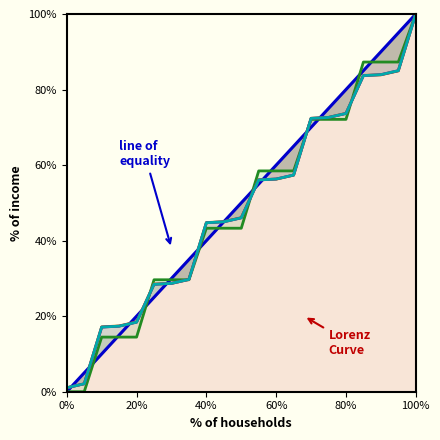

Which series has the largest range (max minus min)?

line of equality